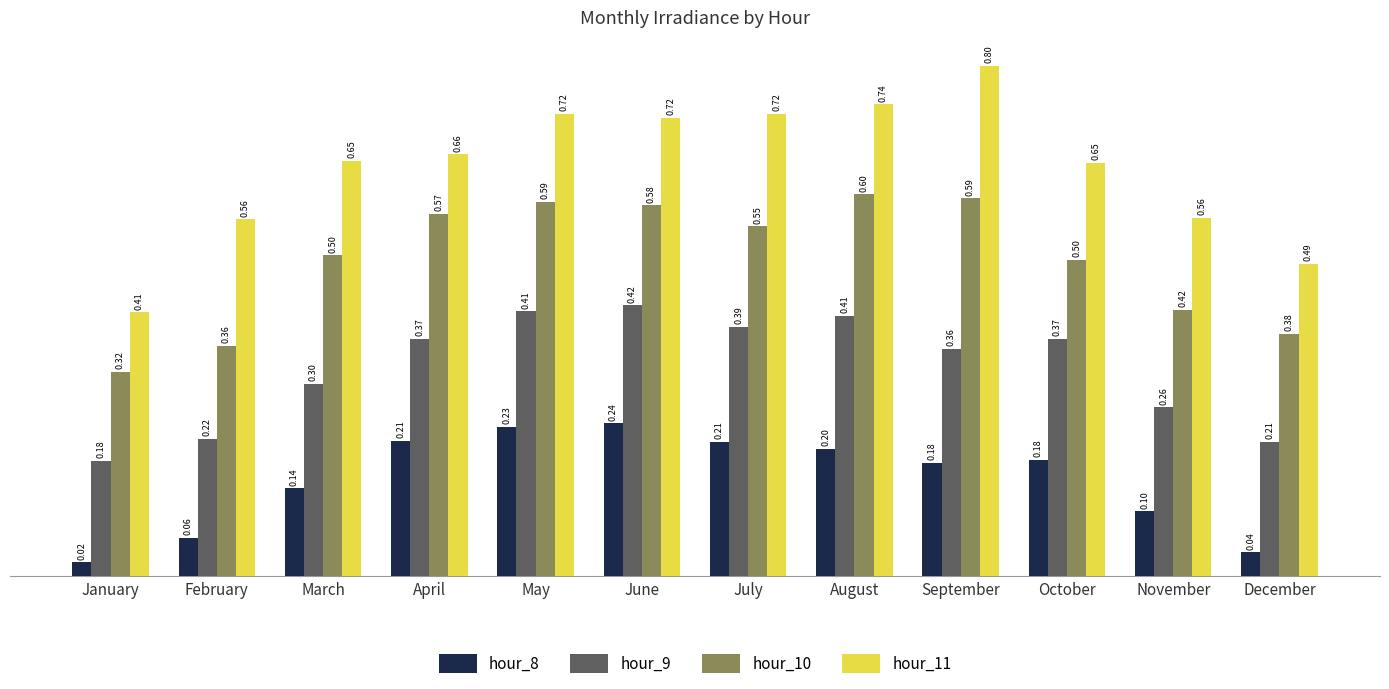

Rank the series by their maximum value, from lowest to highest.

hour_8, hour_9, hour_10, hour_11